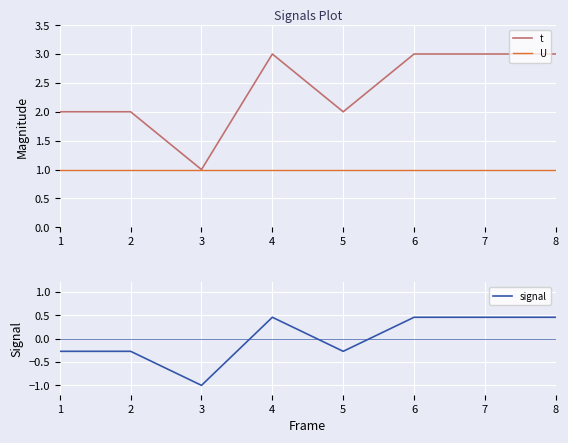

What is the spread (max minus min) of values at 2?

2.3